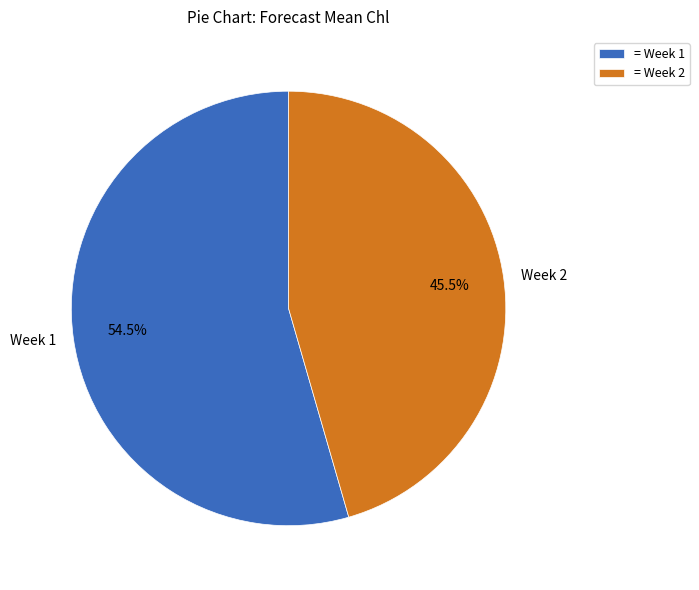

Which slice is the largest?

Week 1